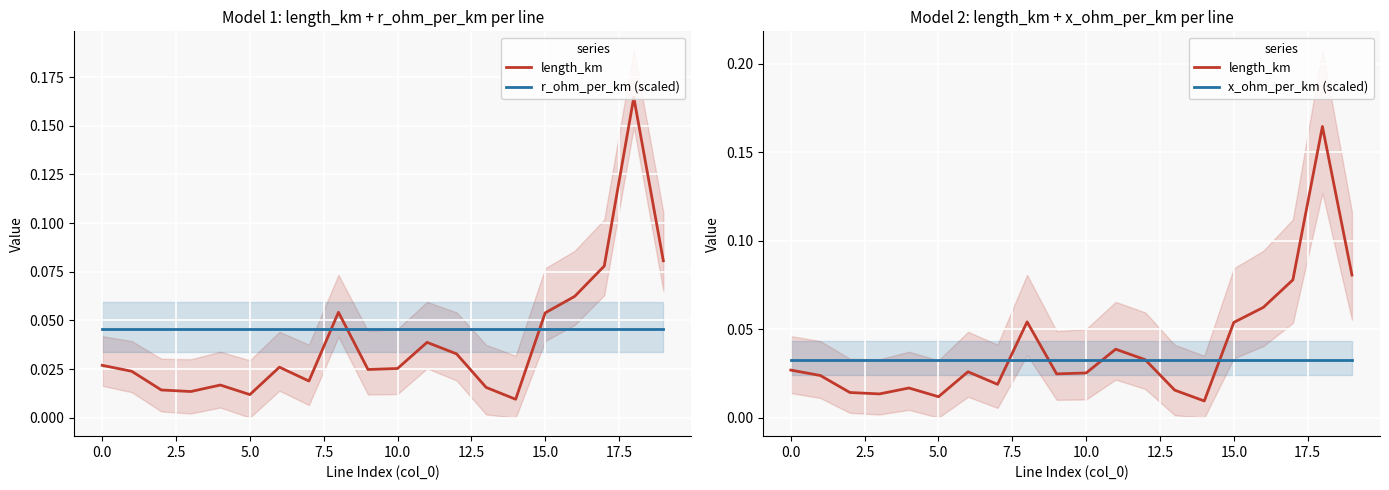

At which category is the sum across all series the highest?

18